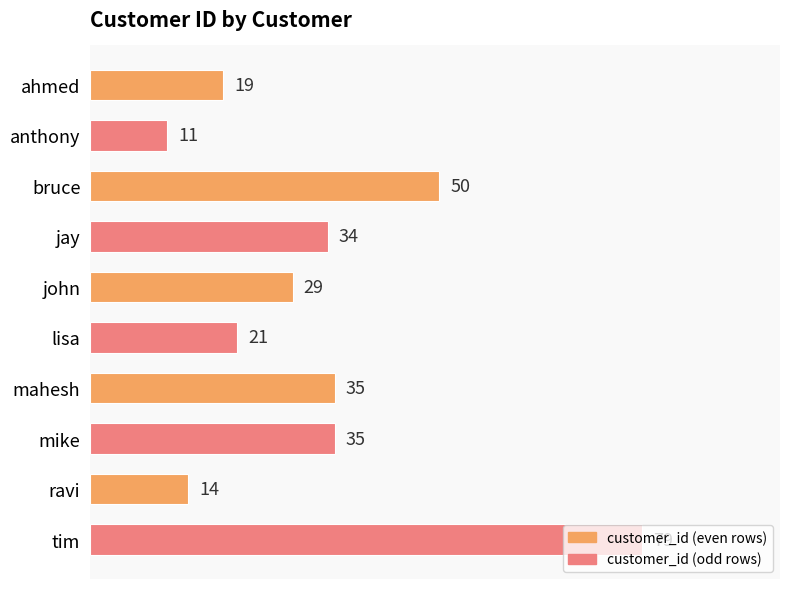

What is the minimum value shown in the chart?

11